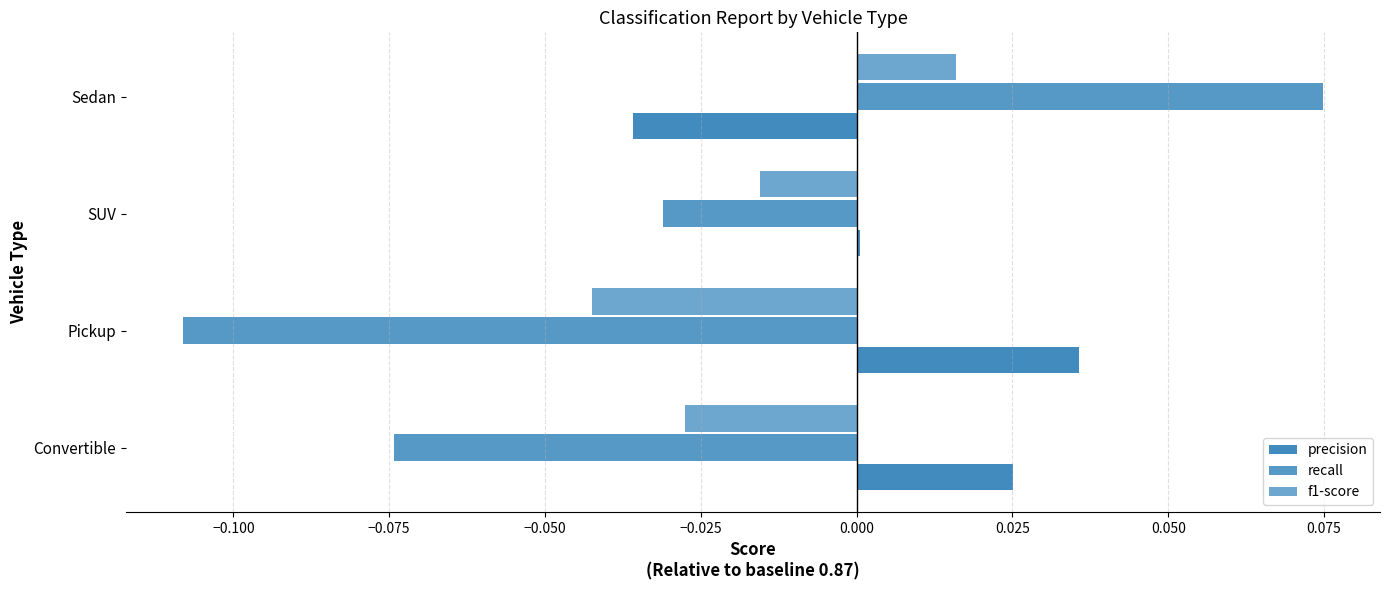

How many values in the recall series exceed 0?

1